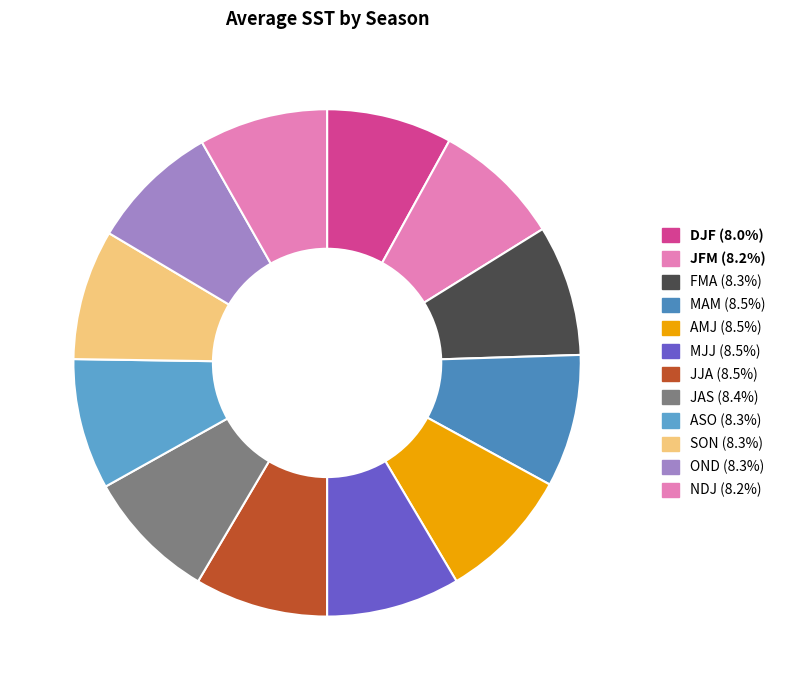

Which has a higher value, MJJ or DJF?

MJJ